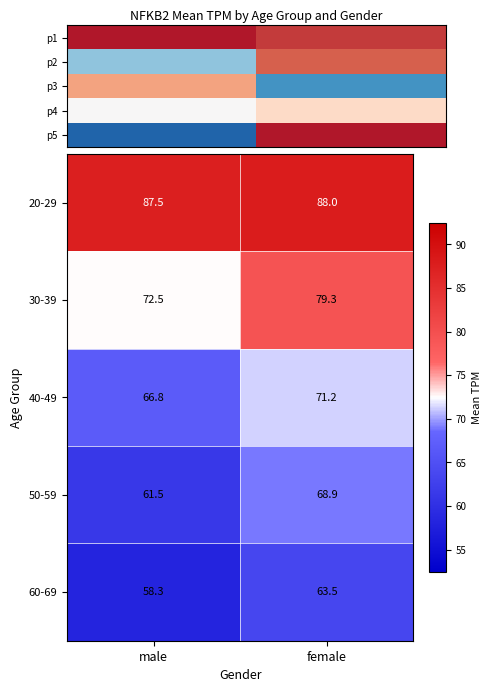

What is the minimum value shown in the chart?

58.3